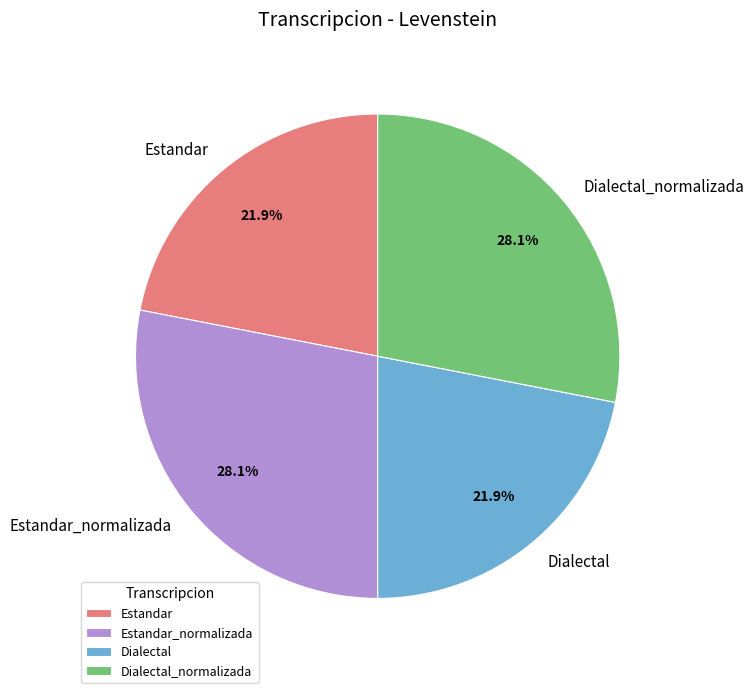

To the nearest percent, what is the difference between the Estandar and Dialectal_normalizada slice percentages?

6%